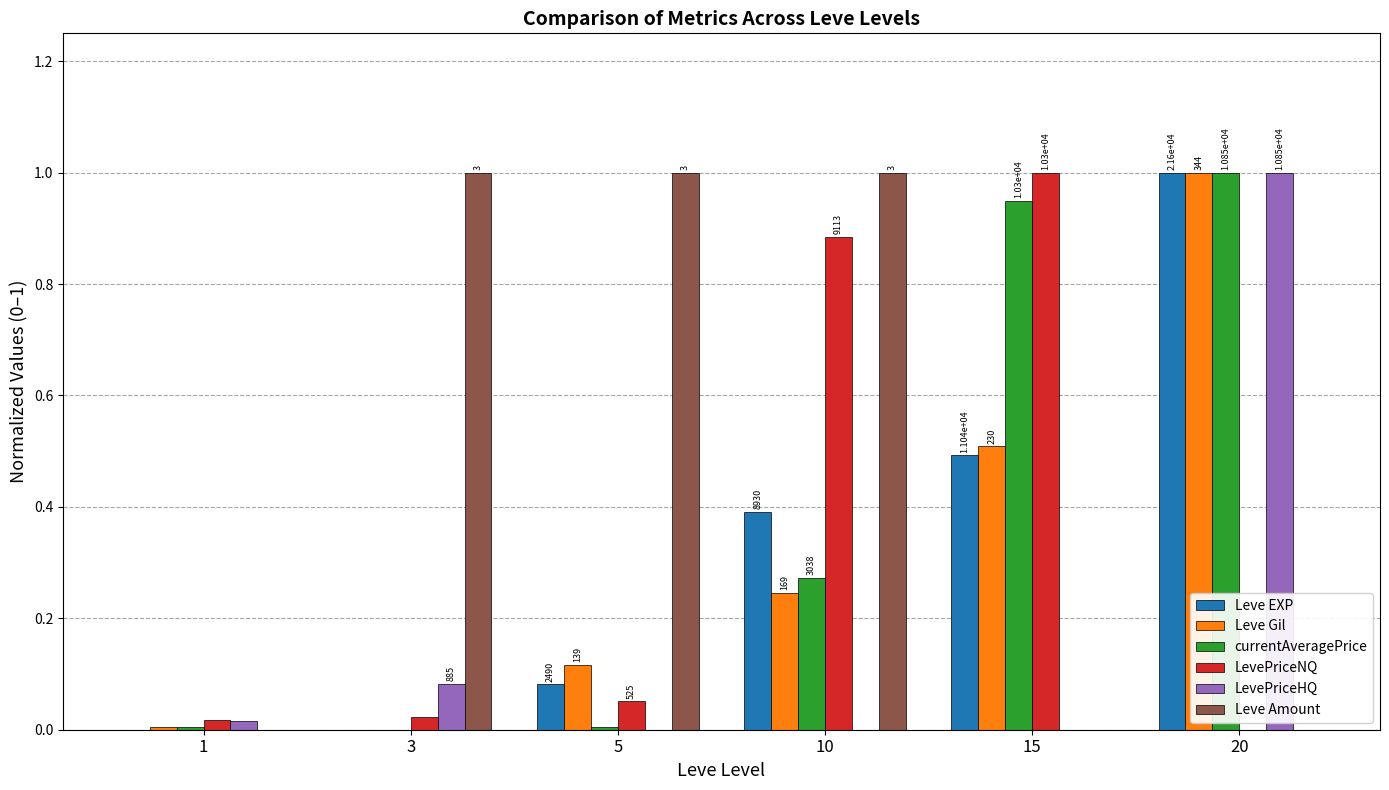

How many groups of bars are there?

6